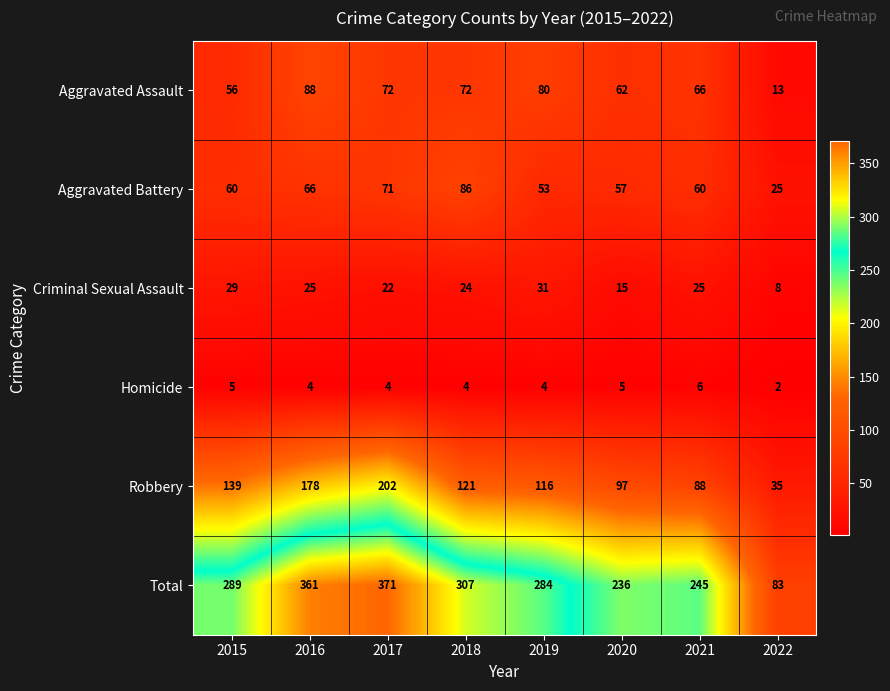

What is the difference between the maximum and minimum values in the Aggravated Battery series?

61